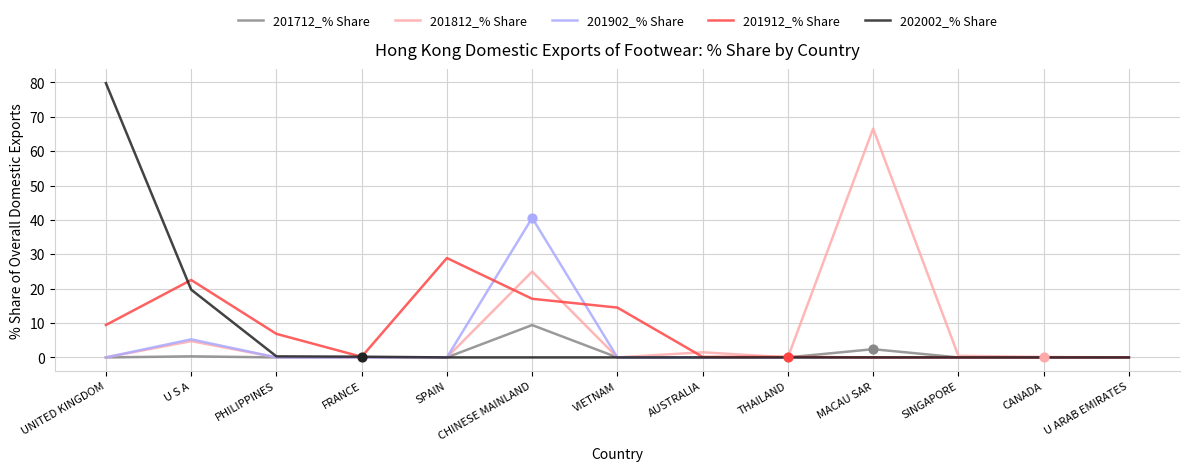

What is the difference between the highest and lowest values at CHINESE MAINLAND?

40.6